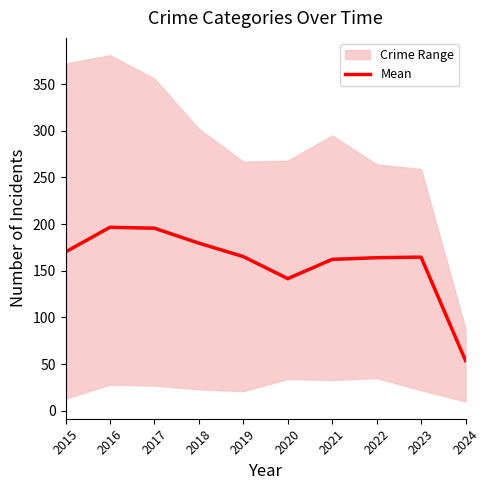

What is the change in value from 2022 to 2024?

-110.2